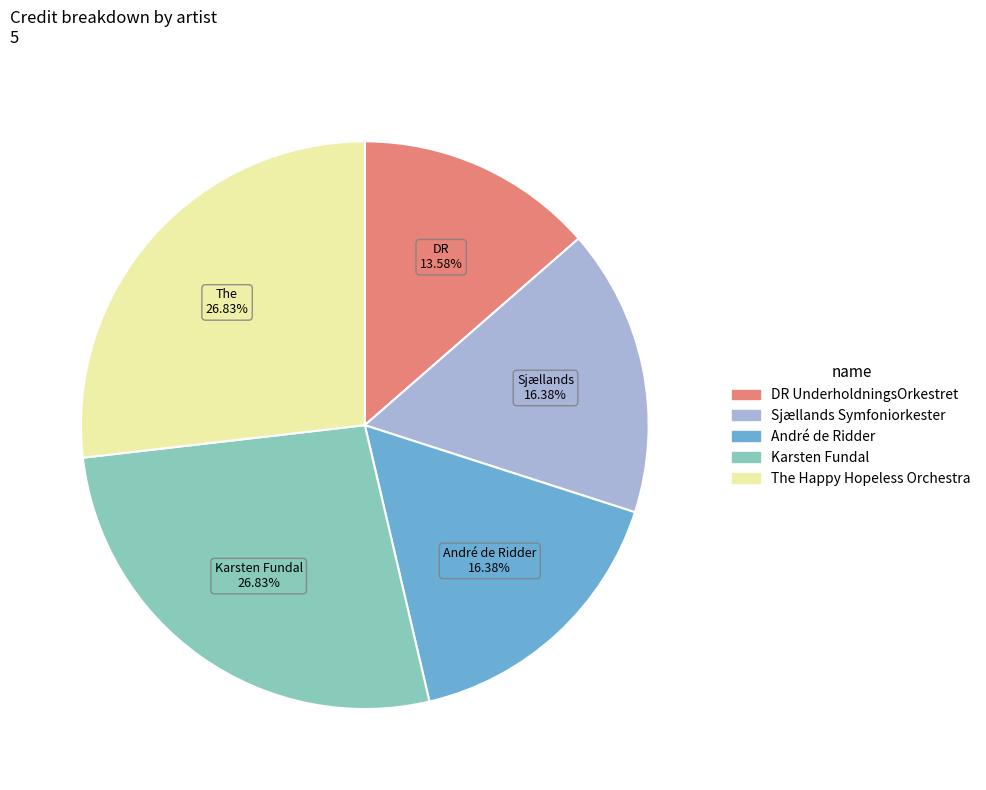

Which has a higher value, DR UnderholdningsOrkestret or André de Ridder?

André de Ridder